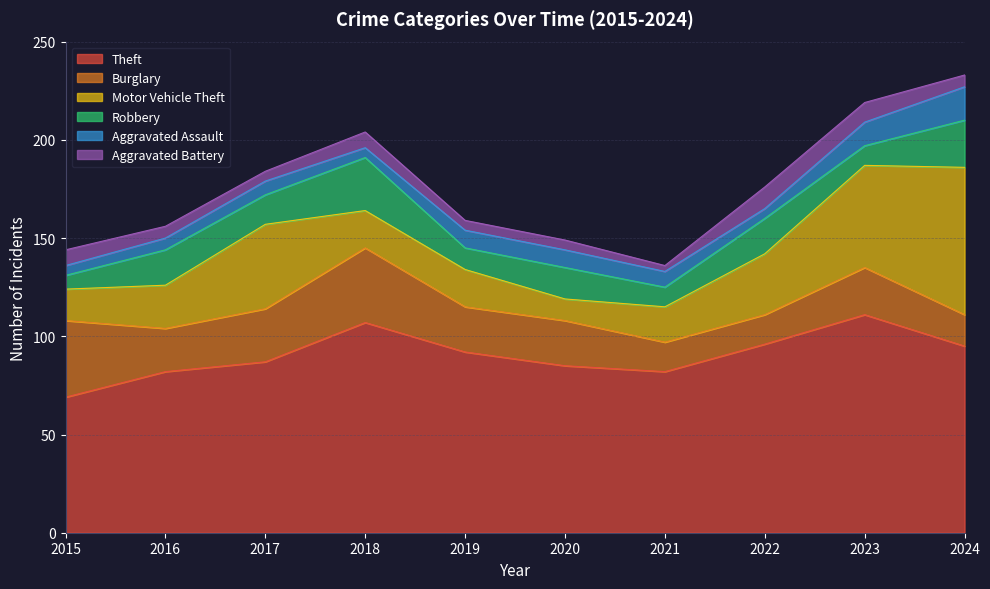

True or false: Aggravated Battery and Burglary intersect in this chart.

False